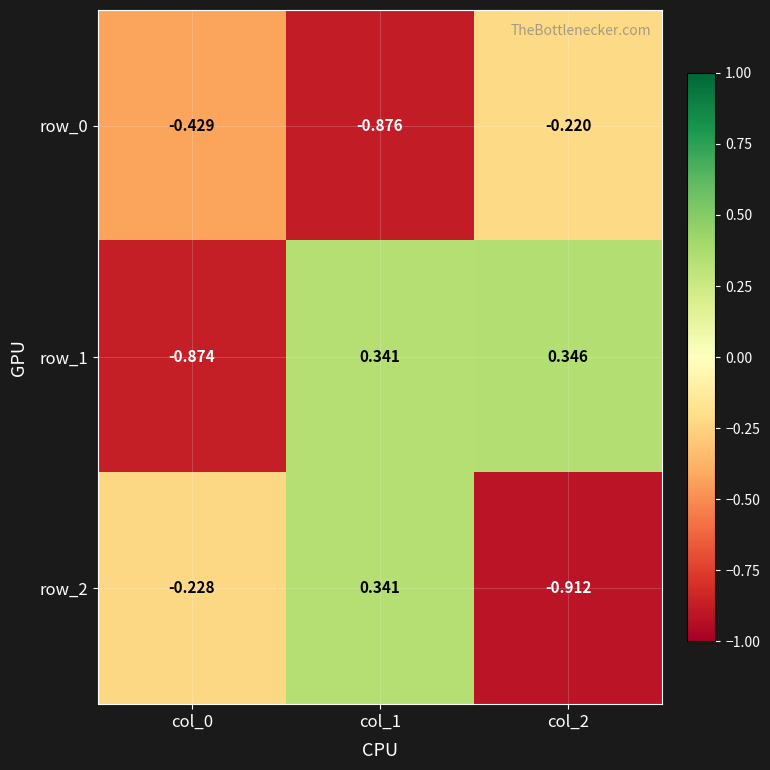

Rank the series by their maximum value, from highest to lowest.

row_1, row_2, row_0